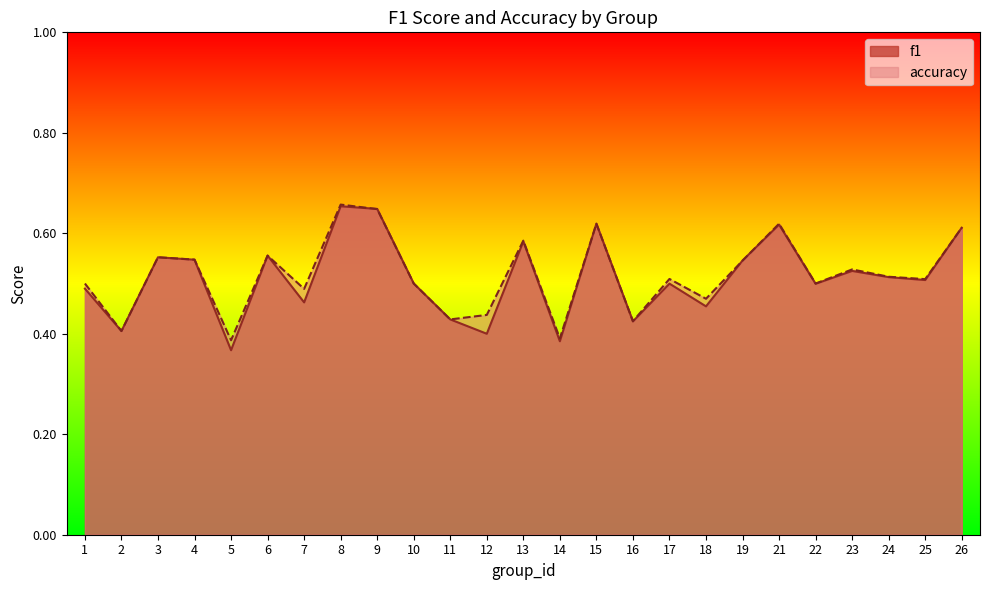

Reading left to right, list all the values displayed in this chart.

f1: 0.5	0.4	0.6	0.5	0.4	0.6	0.5	0.7	0.6	0.5	0.4	0.4	0.6	0.4	0.6	0.4	0.5	0.5	0.5	0.6	0.5	0.5	0.5	0.5	0.6
accuracy: 0.5	0.4	0.6	0.5	0.4	0.6	0.5	0.7	0.6	0.5	0.4	0.4	0.6	0.4	0.6	0.4	0.5	0.5	0.5	0.6	0.5	0.5	0.5	0.5	0.6